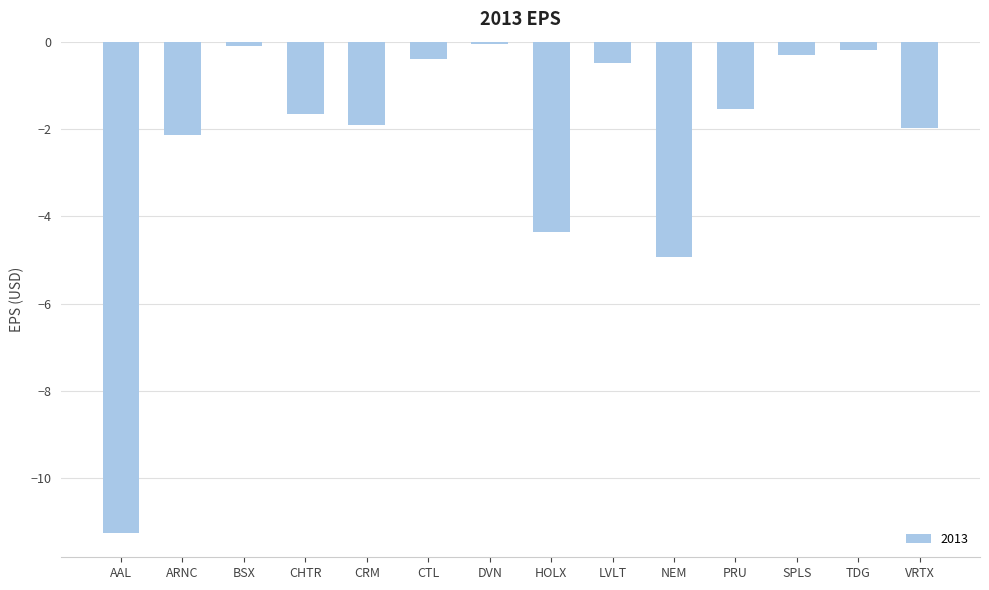

How many data points are above -1?

6